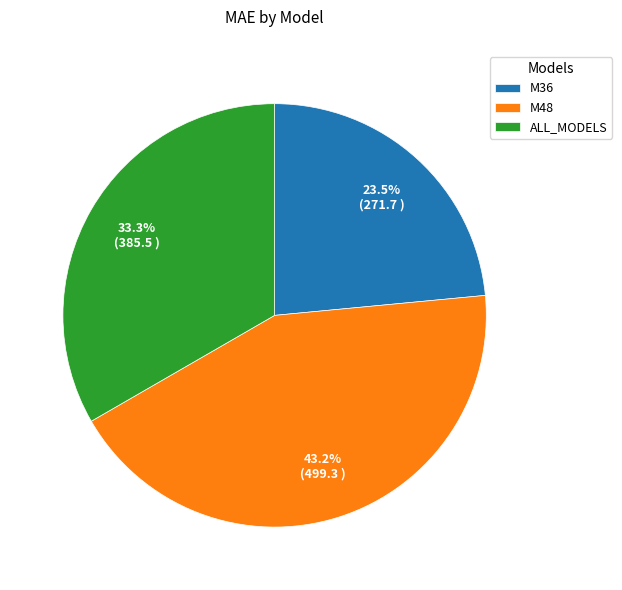

To the nearest percent, what percentage of the pie is ALL_MODELS?

33%